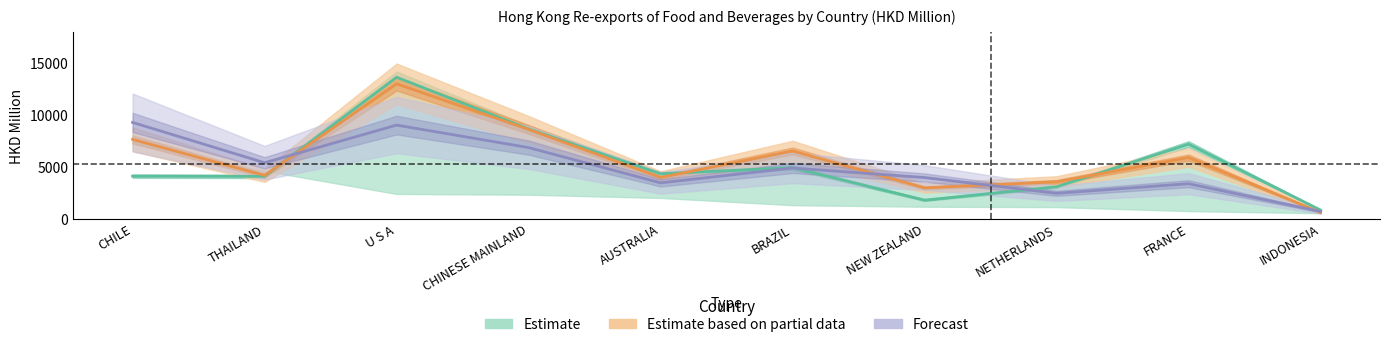

Which category has the lowest value in the 201912 series?

INDONESIA